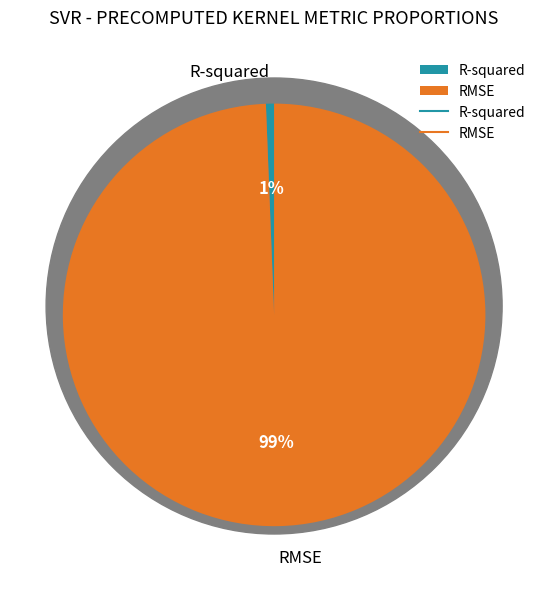

To the nearest percent, what is the combined percentage of R-squared and RMSE?

100%